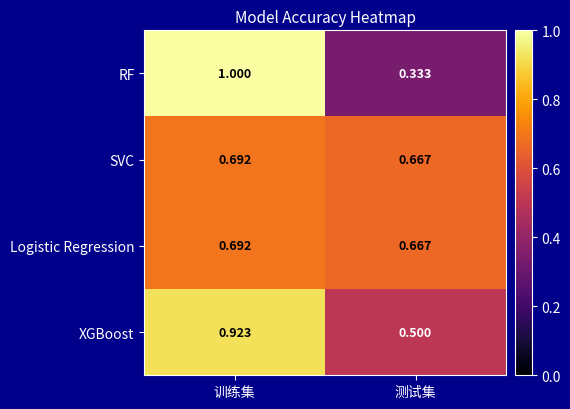

Which category has the highest value in the RF series?

训练集